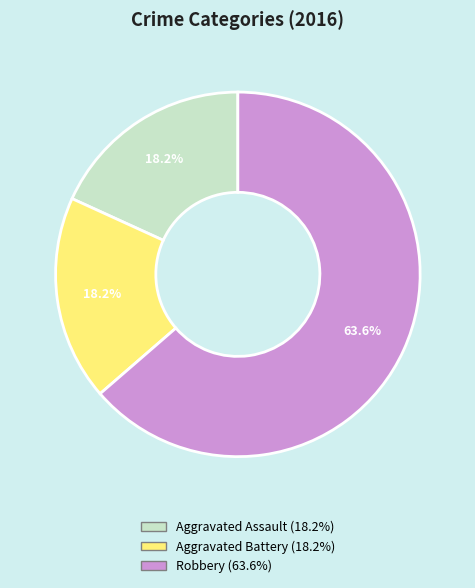

Count the number of slices in the pie.

3